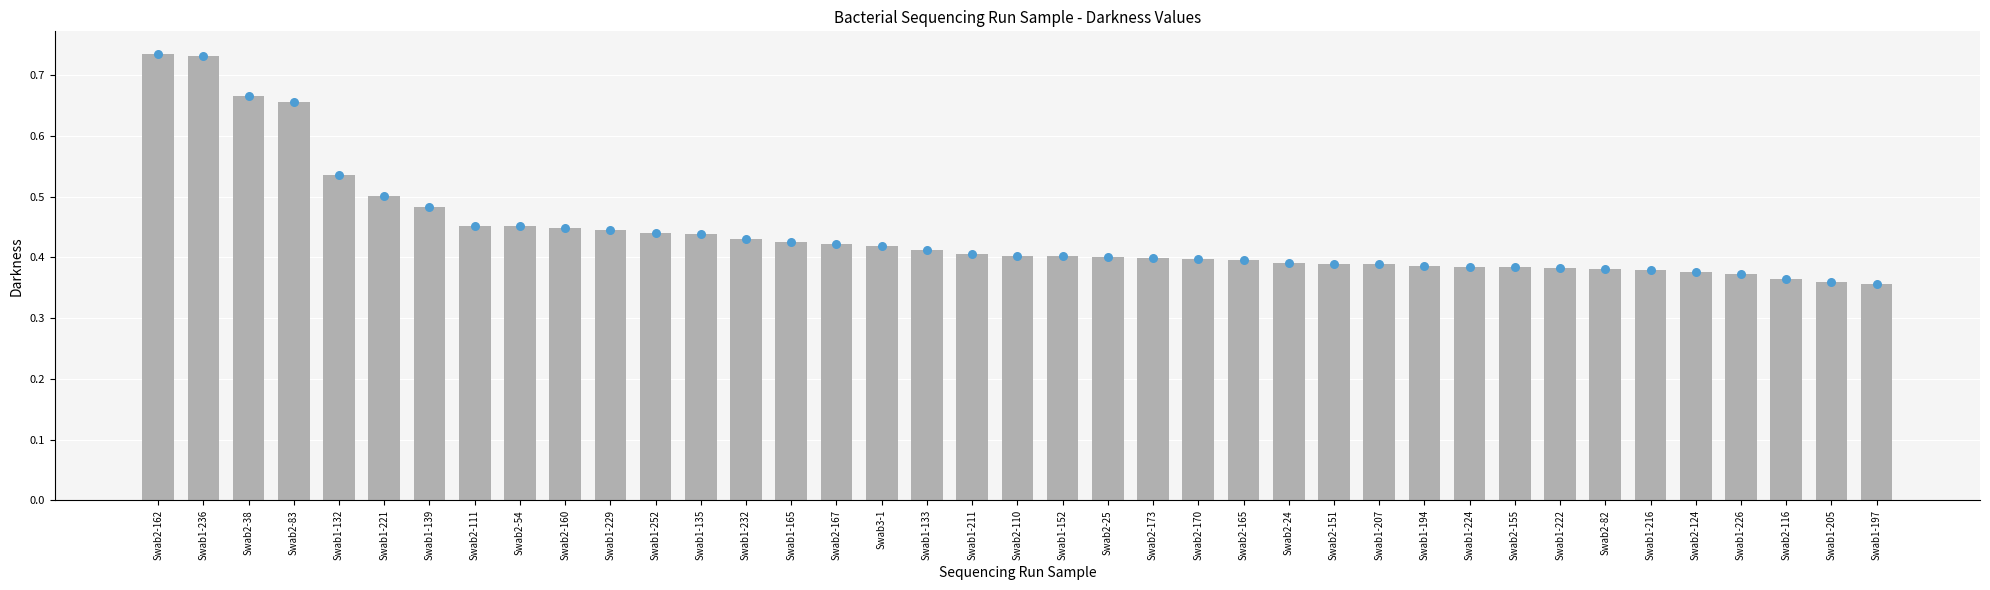

Between Swab2-24 and Swab1-236, which is larger?

Swab1-236